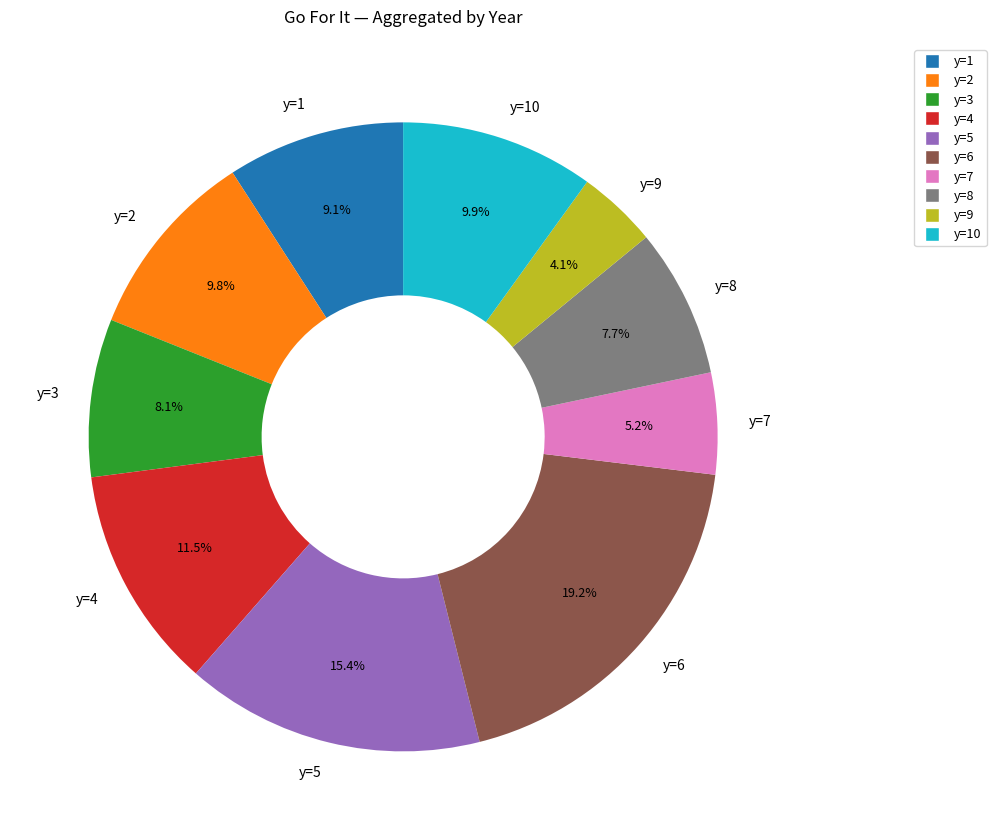

To the nearest percent, what percentage of the pie is y=3?

8%